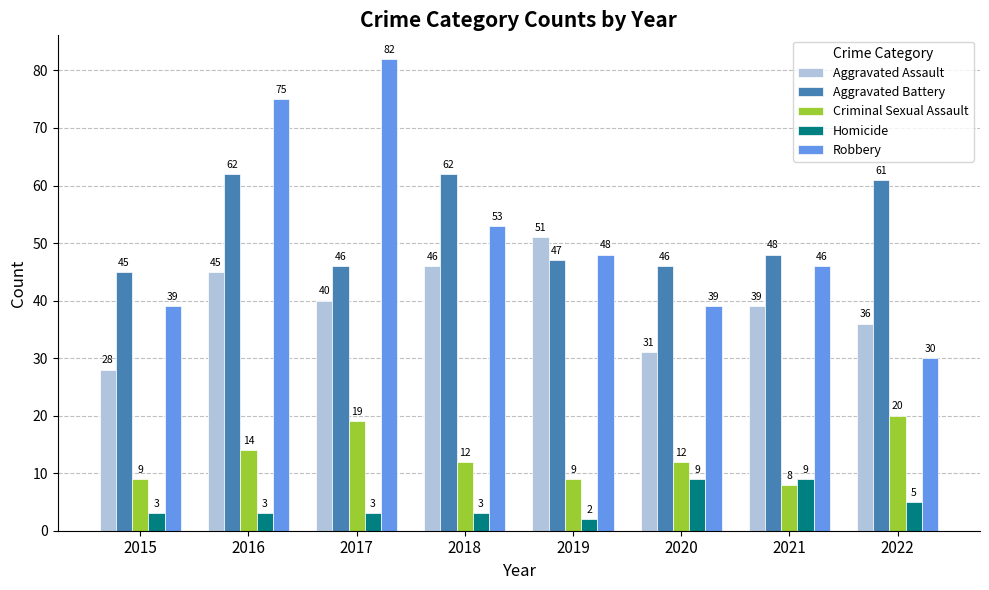

What is the value of the Aggravated Battery bar at the 6th from the left?

46